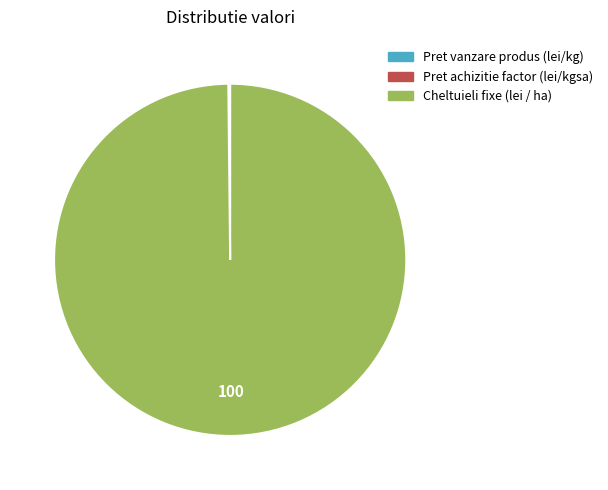

Which slice is the largest?

Cheltuieli fixe (lei / ha)